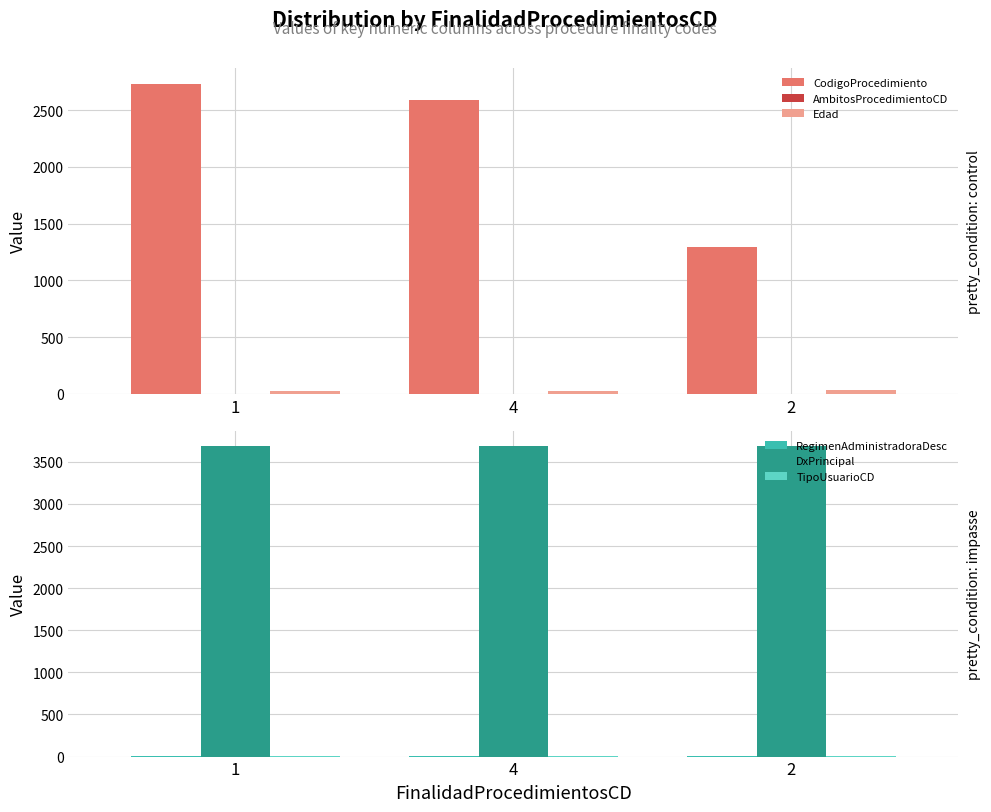

Between 1 and 4, which series saw the biggest shift?

CodigoProcedimiento